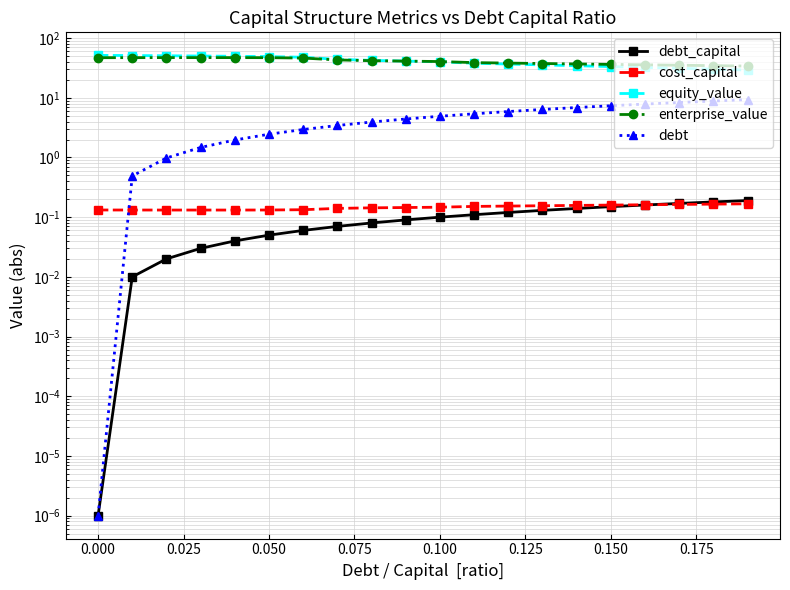

The debt series shows 2.7 at 11. True or false?

False